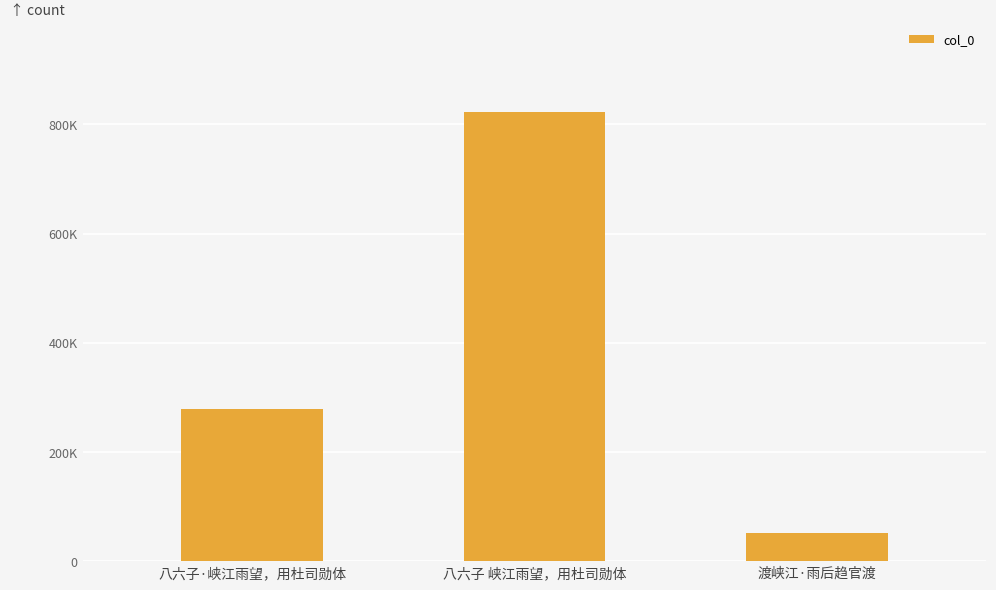

Are the bars horizontal?

No